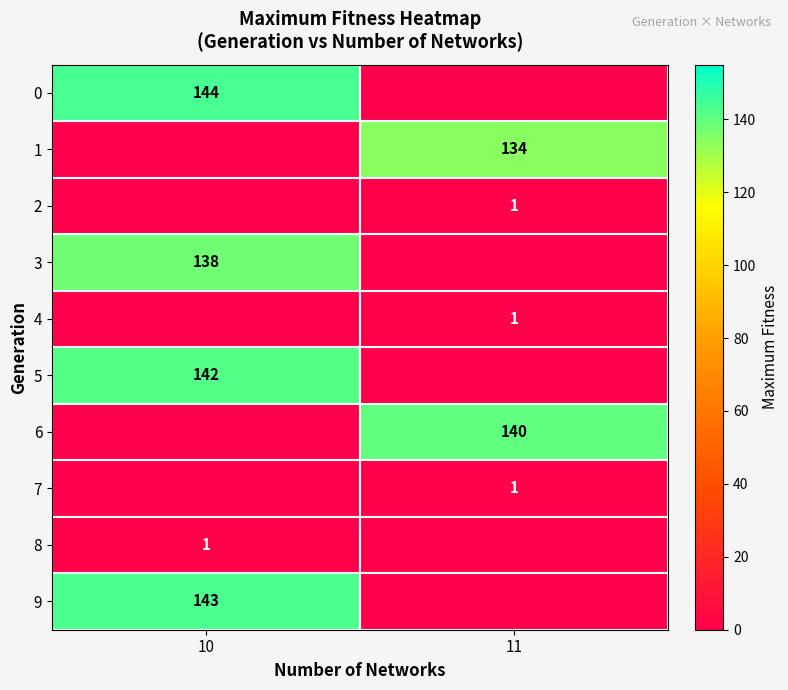

True or false: 1 has a value of 134 at 11.

True